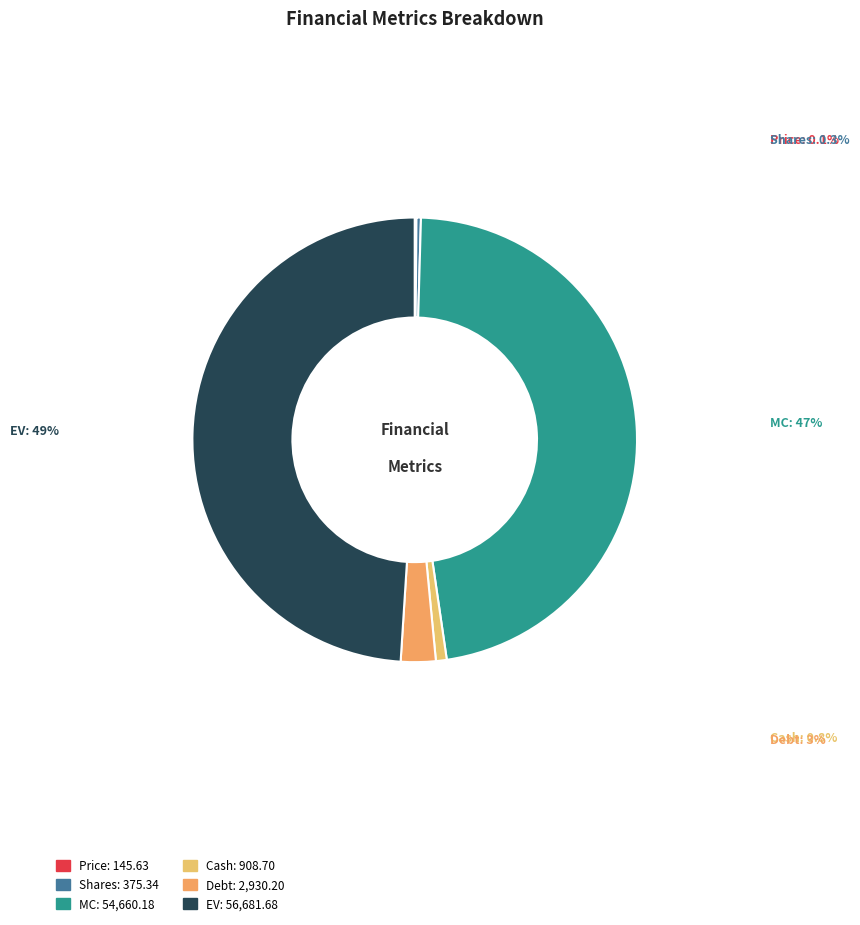

Between Cash and Debt, which is larger?

Debt